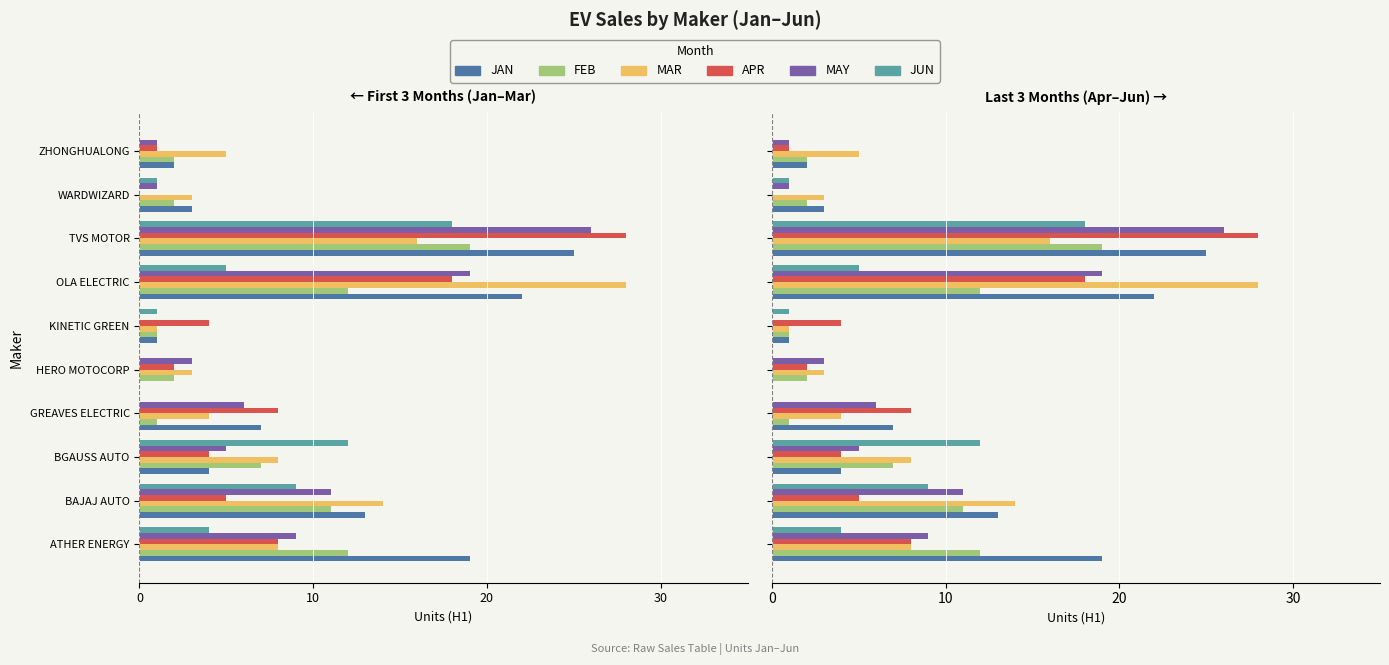

Is the value of JUN at BGAUSS AUTO greater than the value of MAR at HERO MOTOCORP?

No